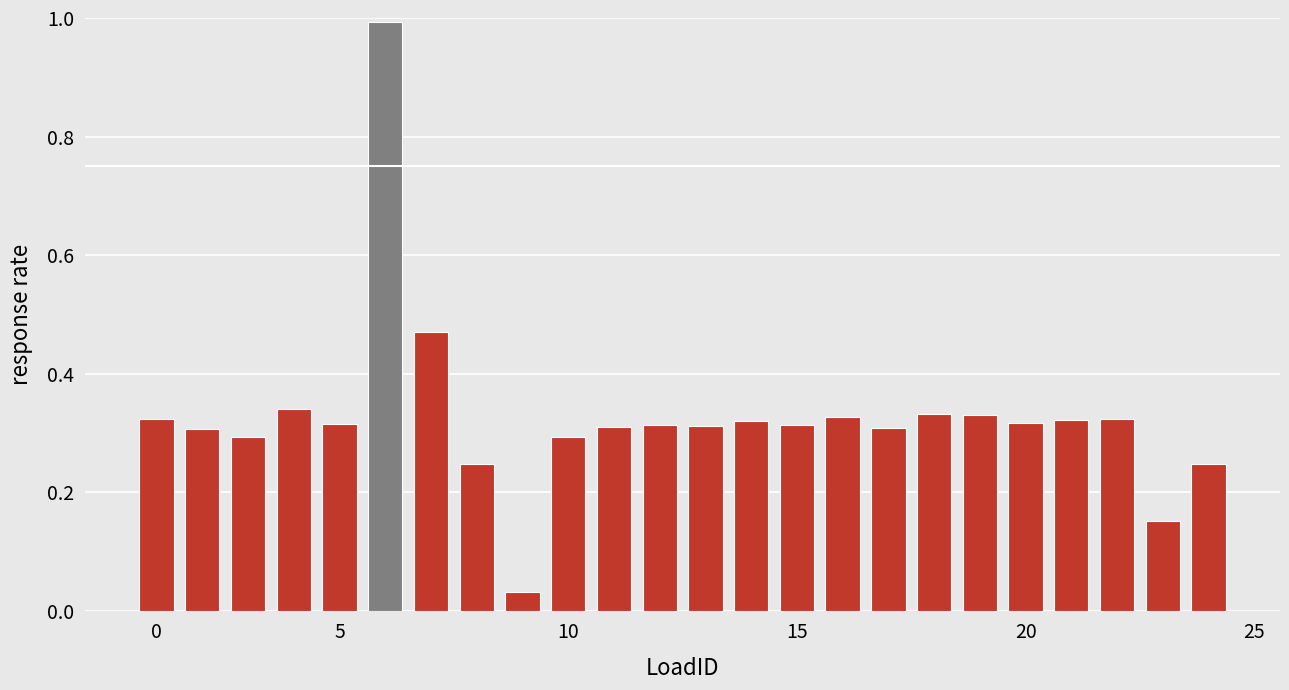

Are the bars grouped side by side (vs. stacked)?

No